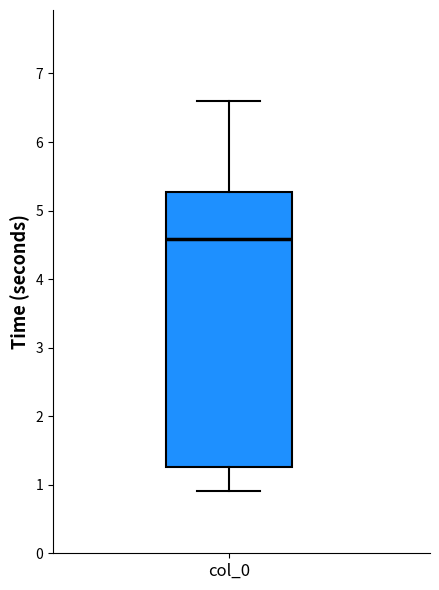

Transcribe this box plot: give where the median line is, the range the box spans, and where the two whiskers end, as read against the y-axis. The values are not printed on the chart, so give them approximately, as read against the axis.

median 4.6, box 1.3 to 5.3, whiskers 0.9 to 6.6